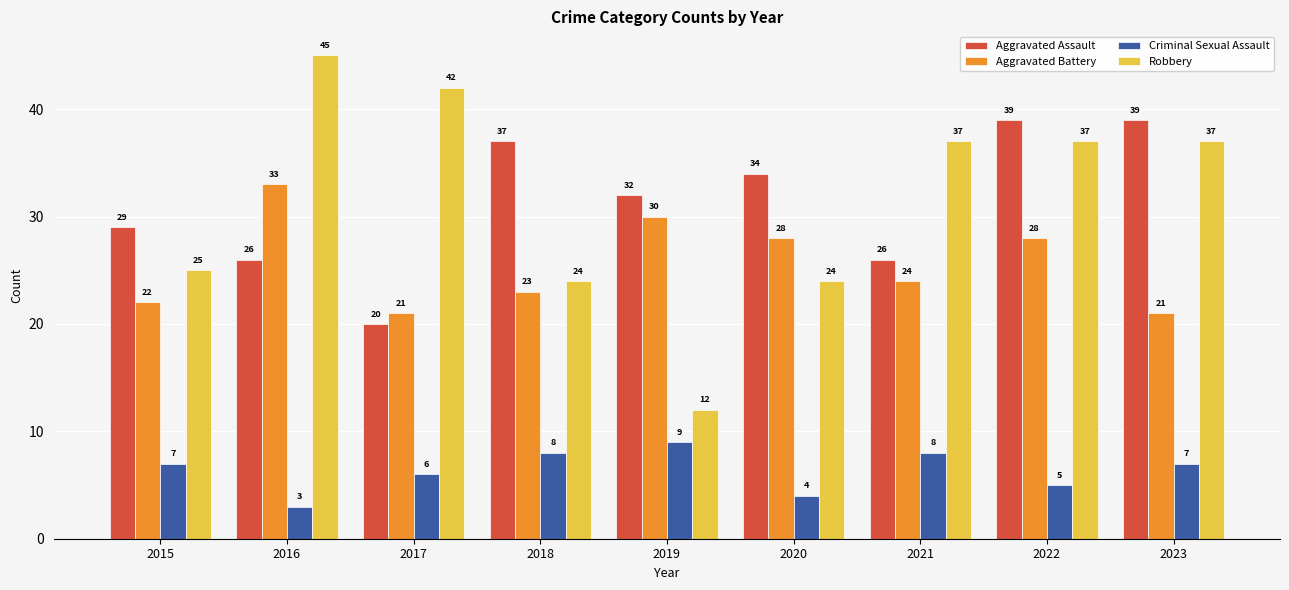

How many values in the Robbery series are below 37?

4